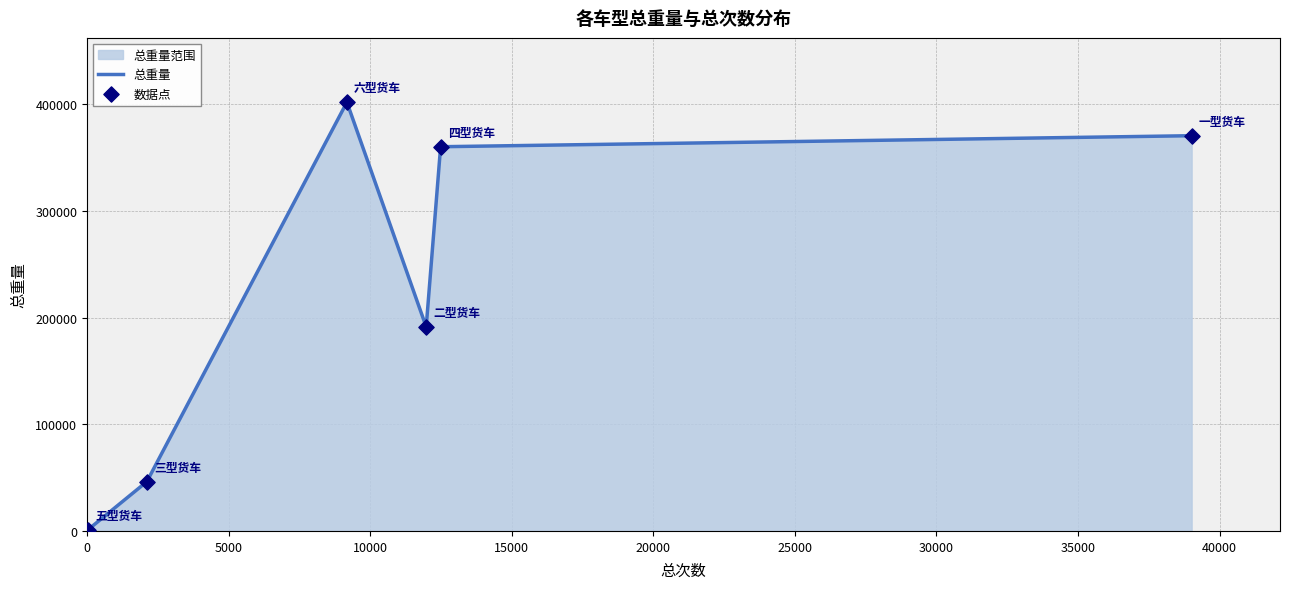

True or false: there are more than 2 points higher than both neighbors.

False